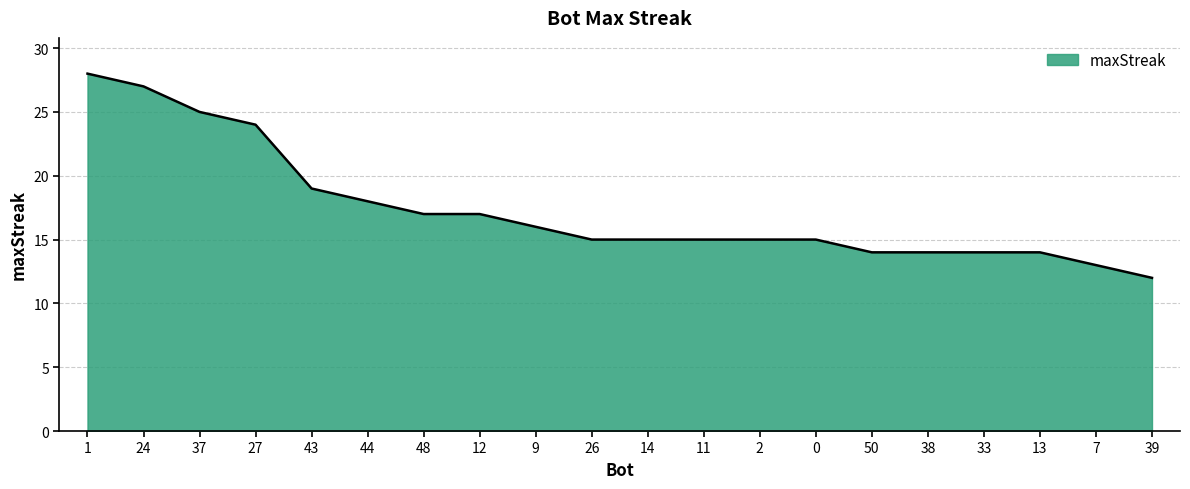

Reading left to right, extract all data points from this chart.

1=28	24=27	37=25	27=24	43=19	44=18	48=17	12=17	9=16	26=15	14=15	11=15	2=15	0=15	50=14	38=14	33=14	13=14	7=13	39=12